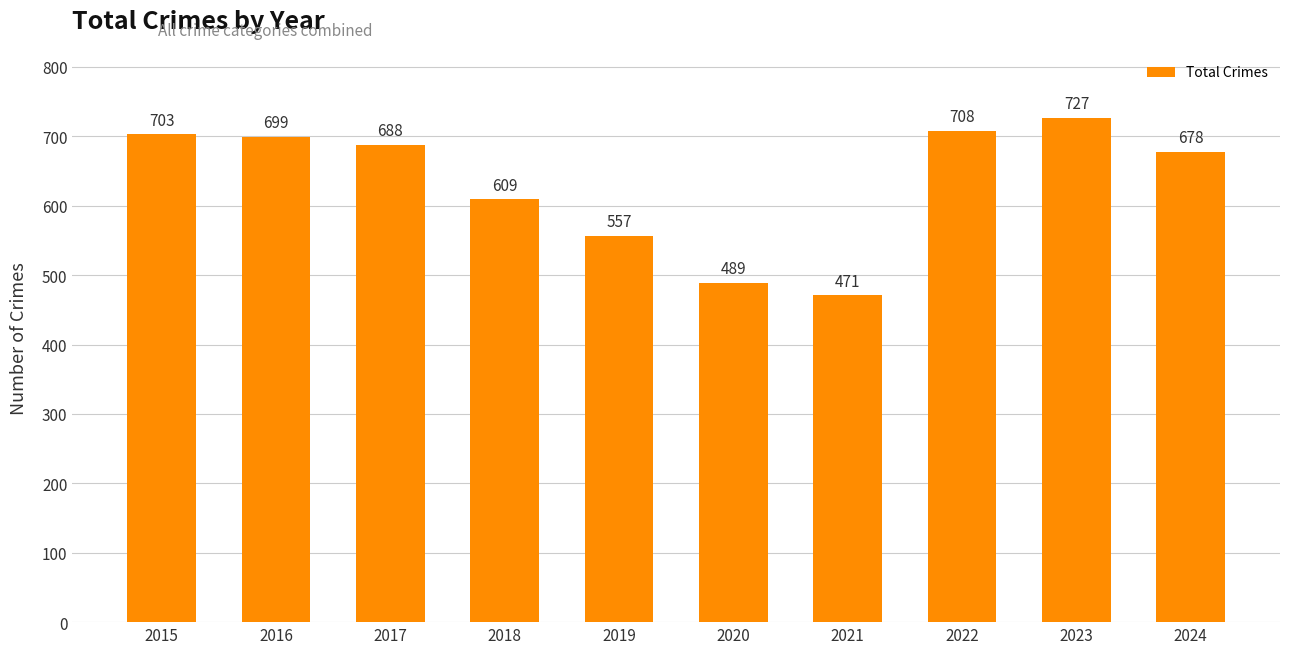

Approximately how many times larger is the value at 2019 compared to 2023?

0.8